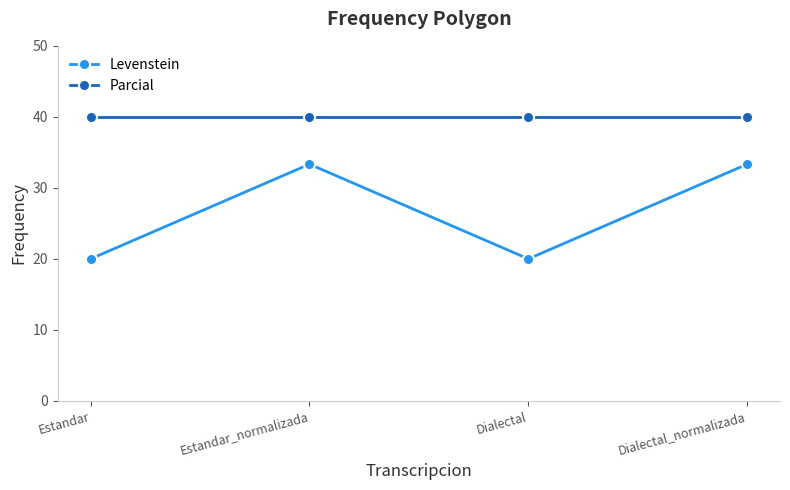

The Parcial series shows 24.9 at Dialectal_normalizada. True or false?

False